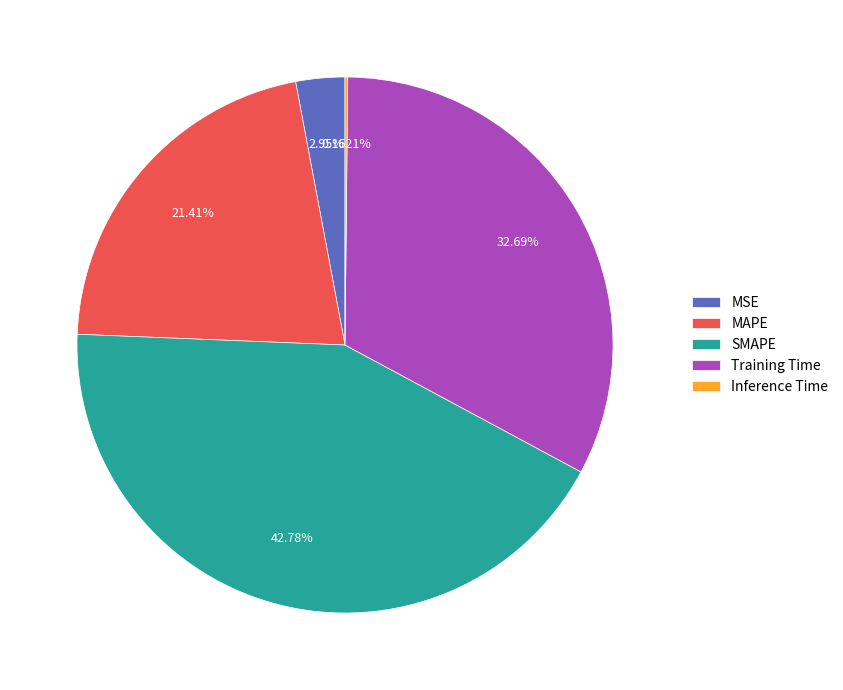

Which slice is the largest?

SMAPE